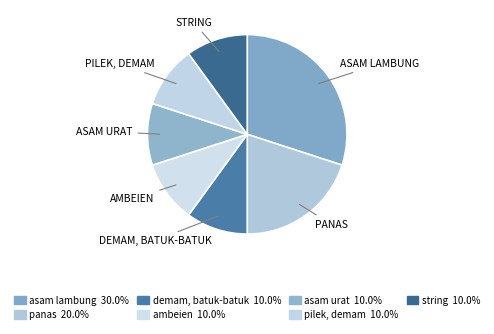

How many segments does this pie chart have?

7